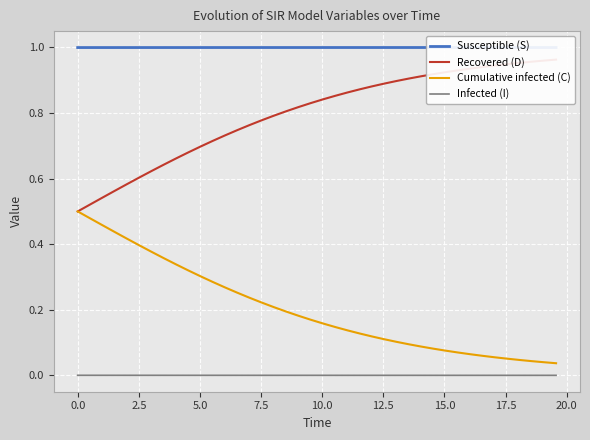

True or false: Recovered (D) has more than 0 points higher than both neighbors.

False